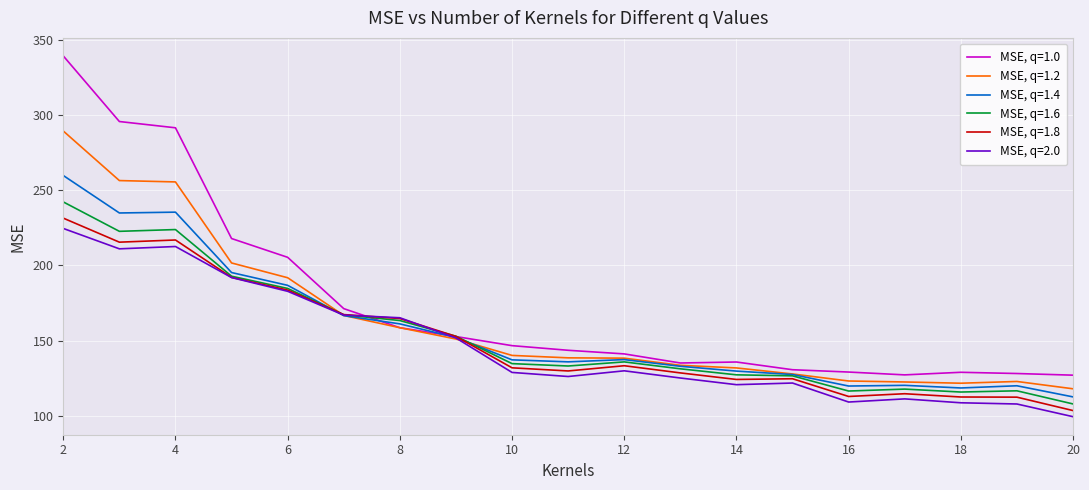

Which series has the largest total across all categories?

MSE, q=1.0